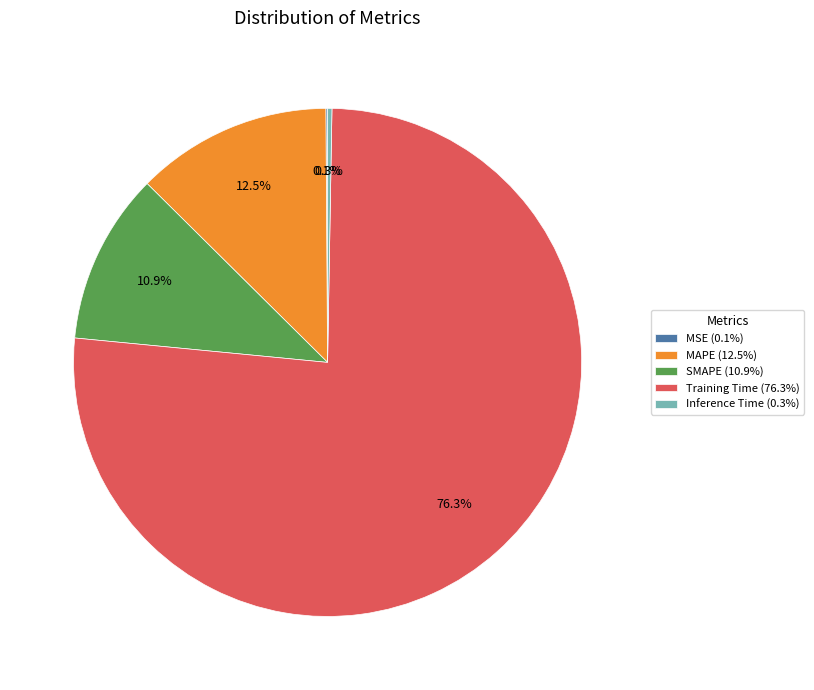

Does MAPE (12.5%) account for over 50% of the chart?

No